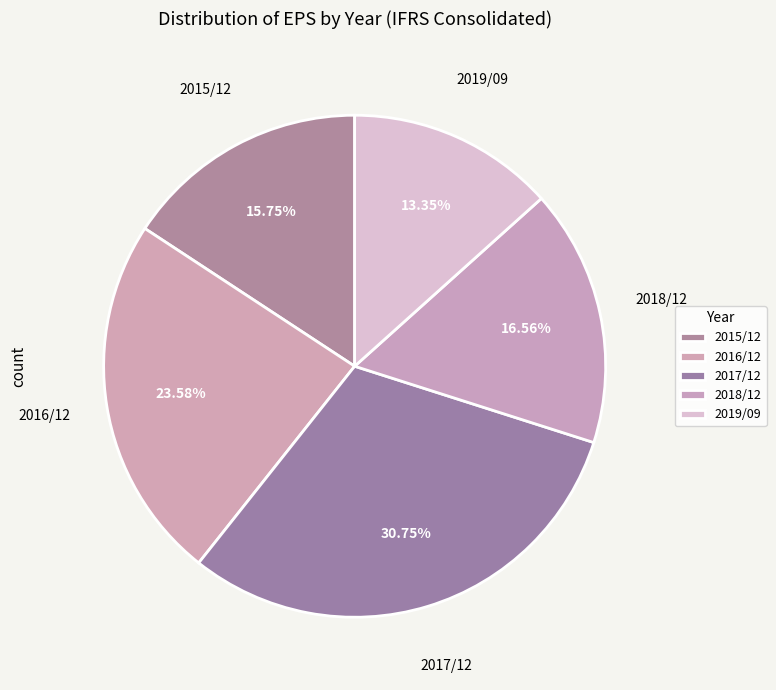

What percentage is the 2017/12 slice, to the nearest percent?

31%